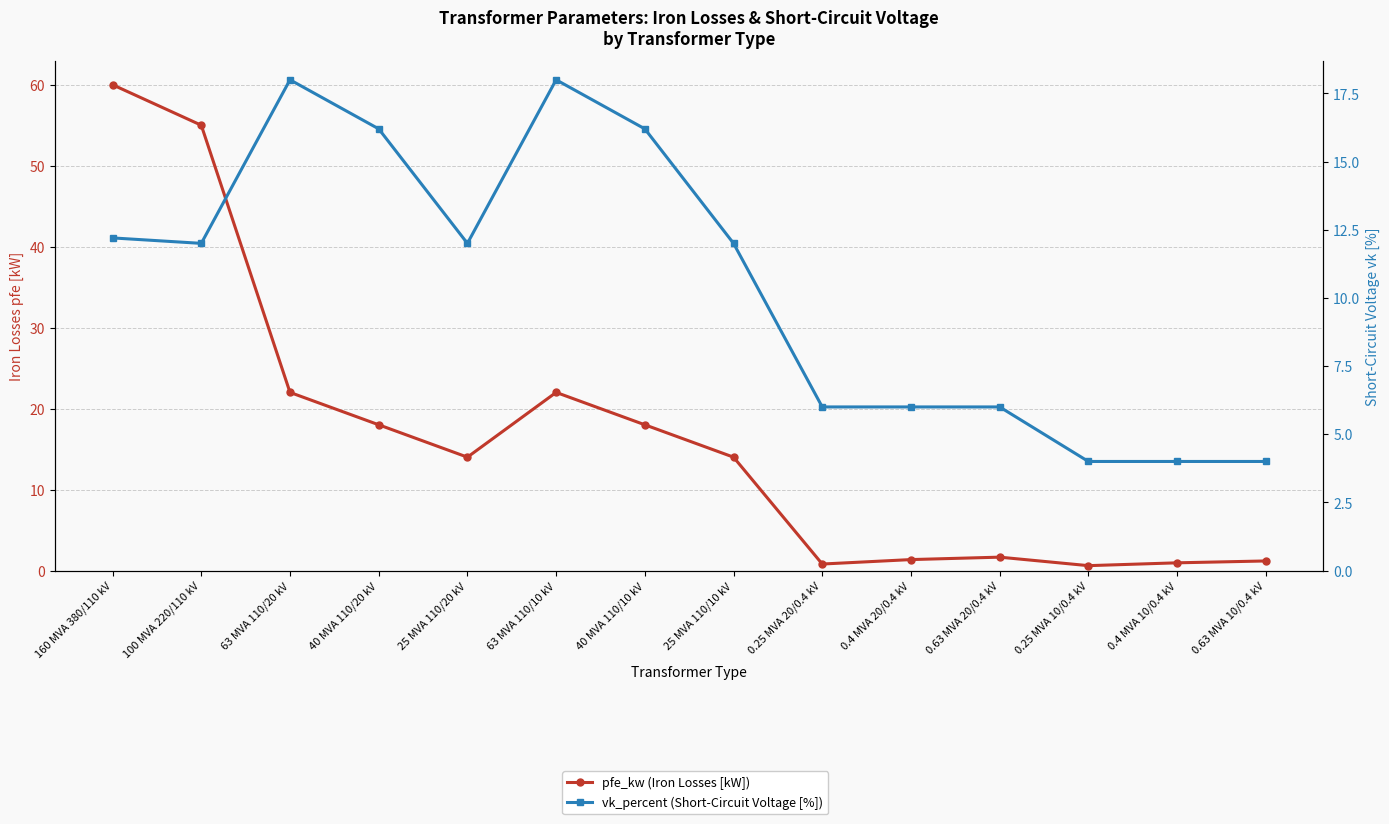

How many lines are shown in the chart?

2